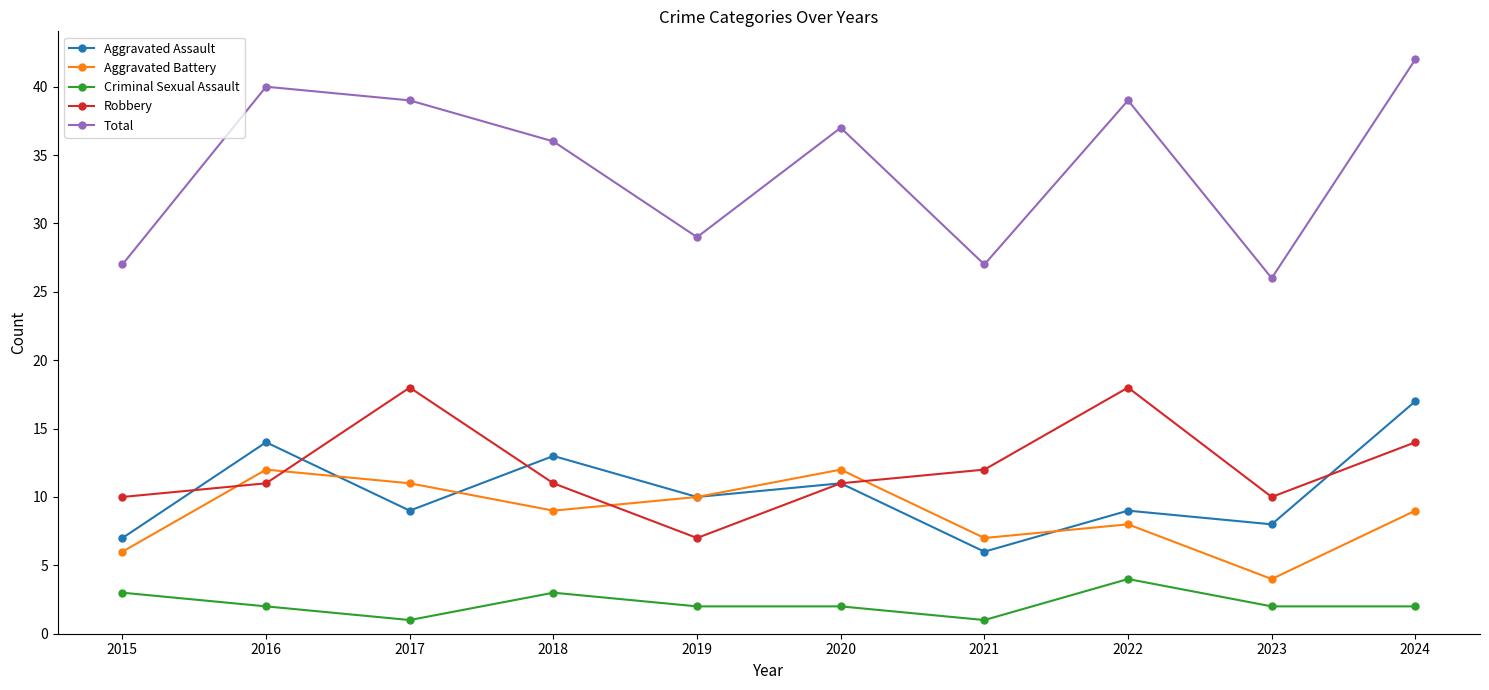

Does the chart have visible grid lines?

No